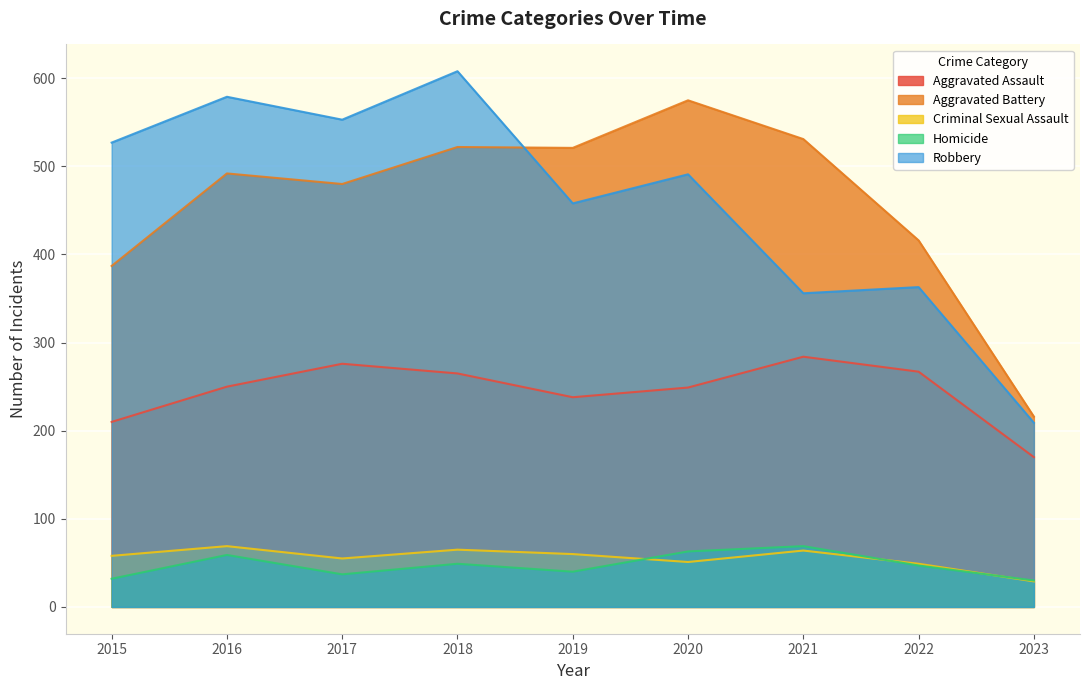

What are all the series names shown in the legend?

Aggravated Assault, Aggravated Battery, Criminal Sexual Assault, Homicide, Robbery